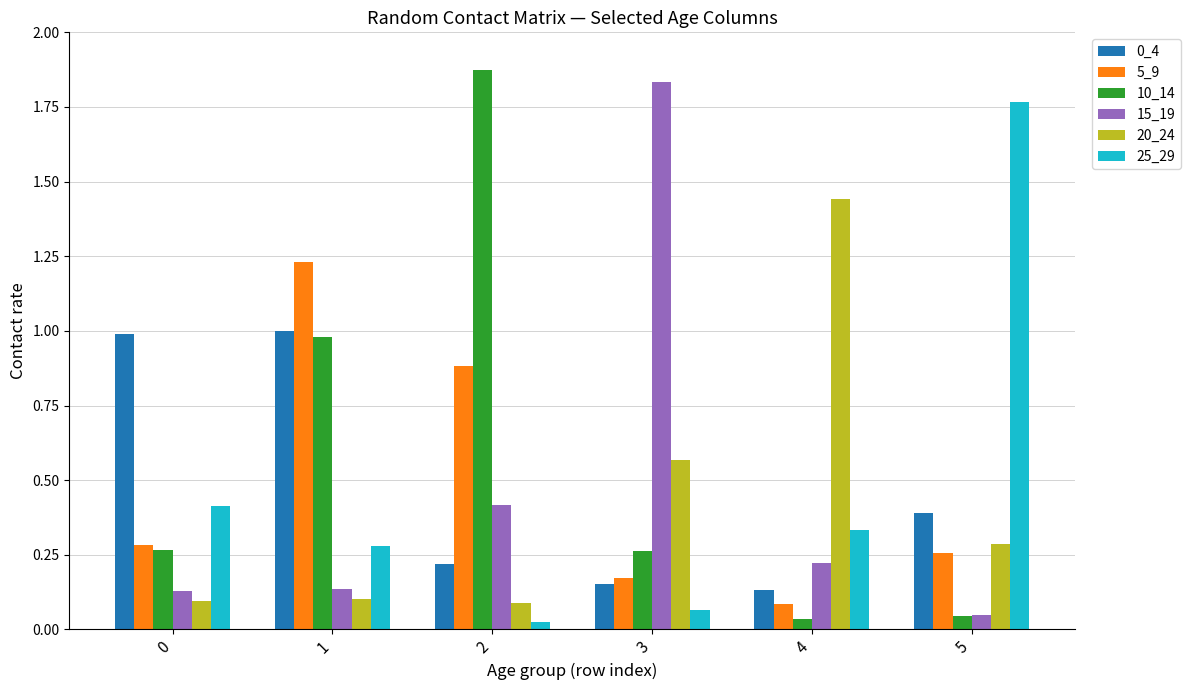

How many categories are shown in the chart?

6